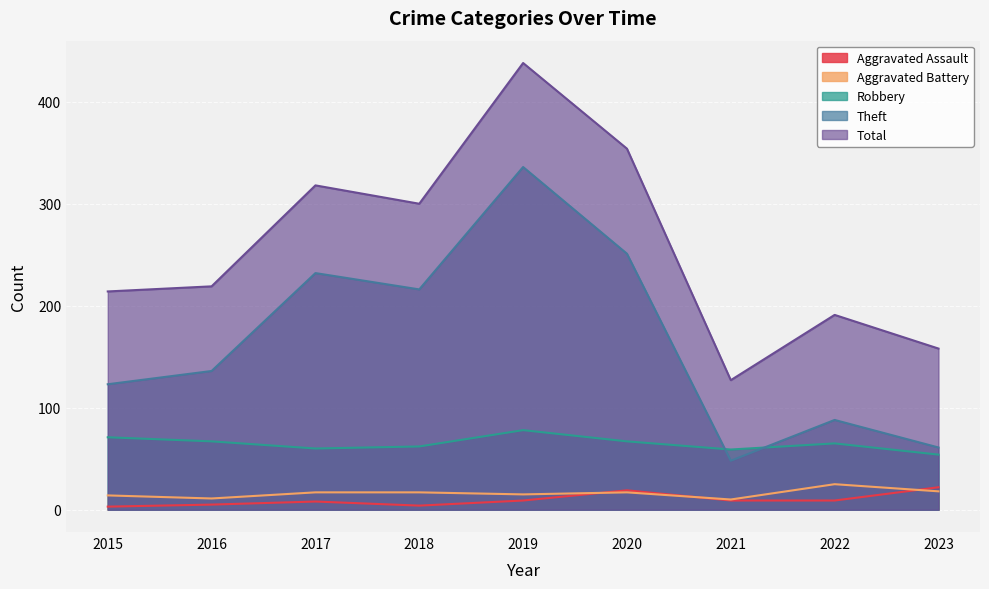

What is the difference between the Aggravated Assault values at 2023 and 2021?

13